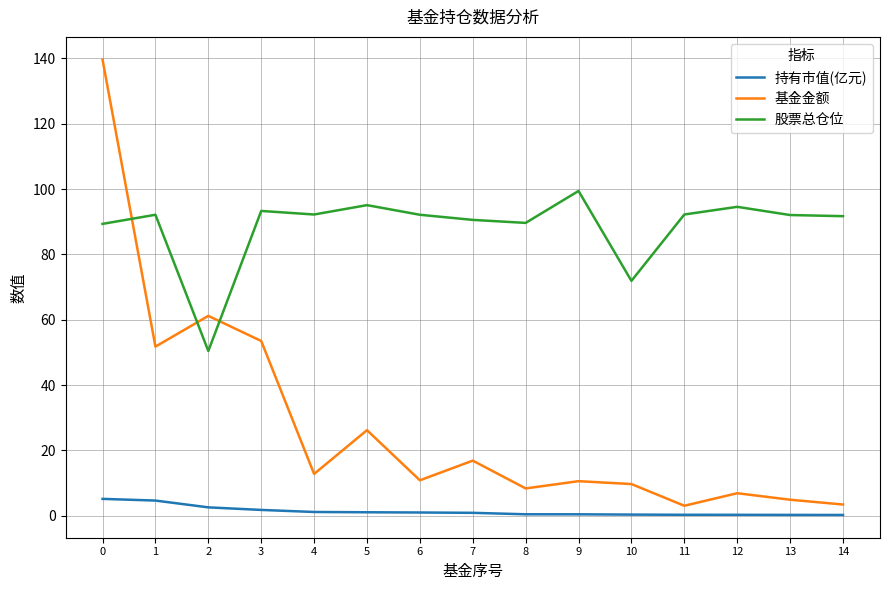

What is the highest value of the 基金金额 series?

139.6